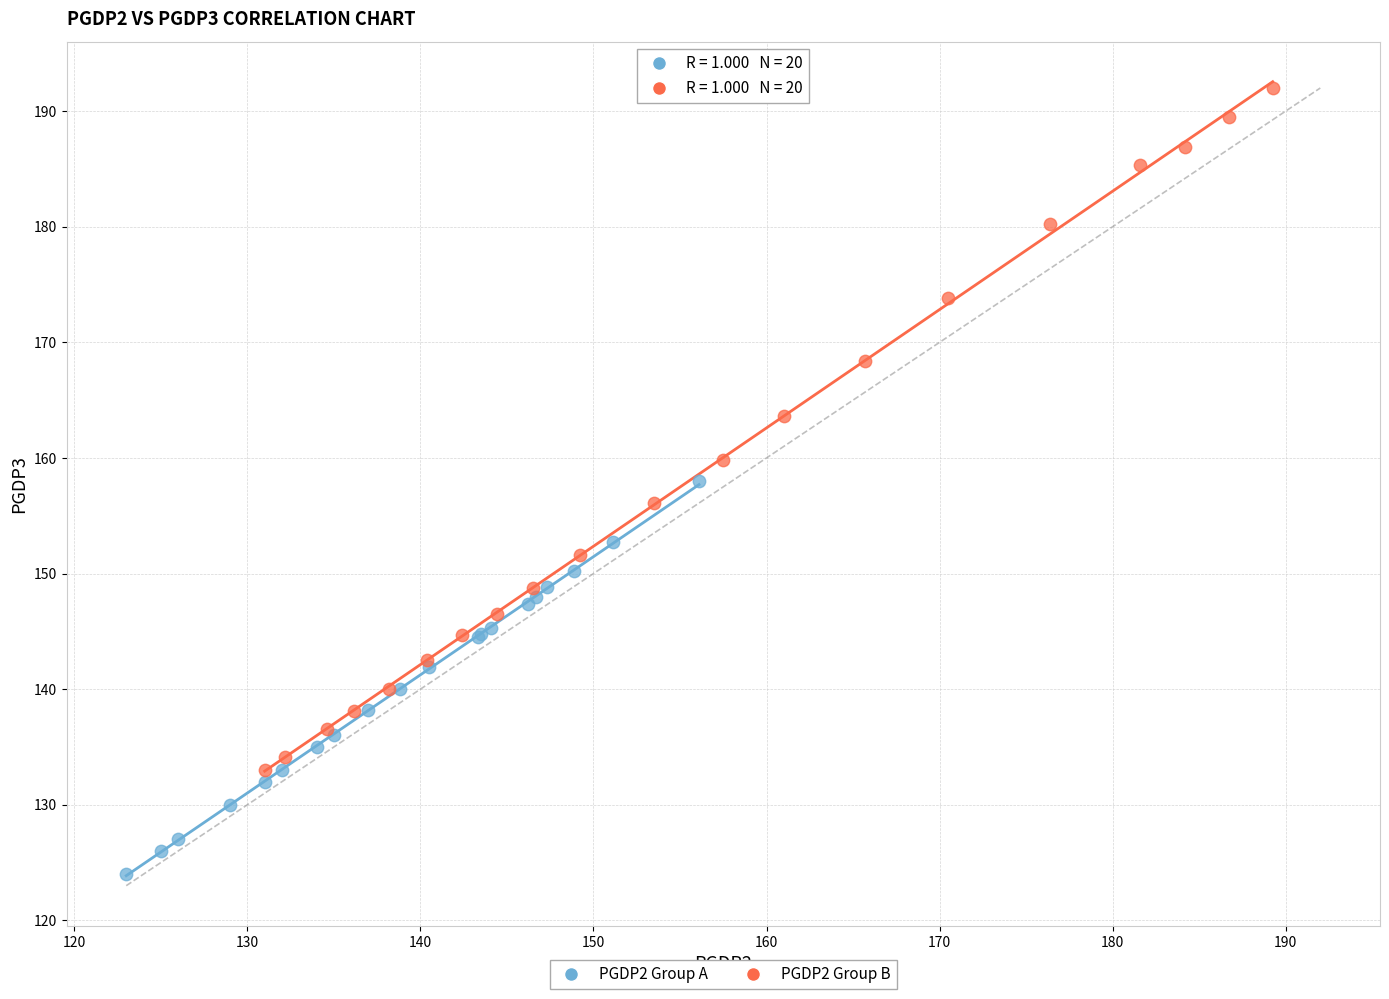

Which series reaches the maximum Y coordinate?

PGDP2 Group B